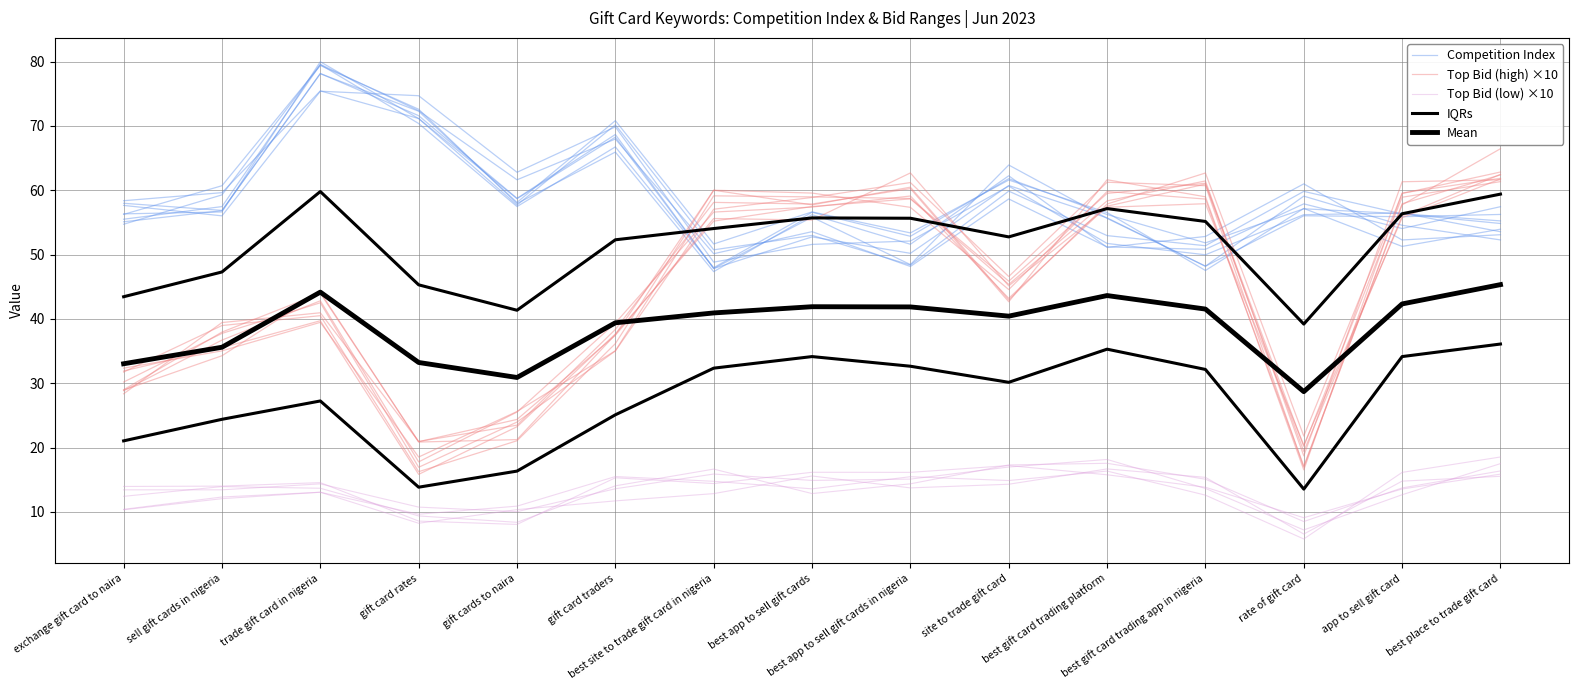

Is the value of Mean at gift card traders greater than the value of IQRs at trade gift card in nigeria?

No